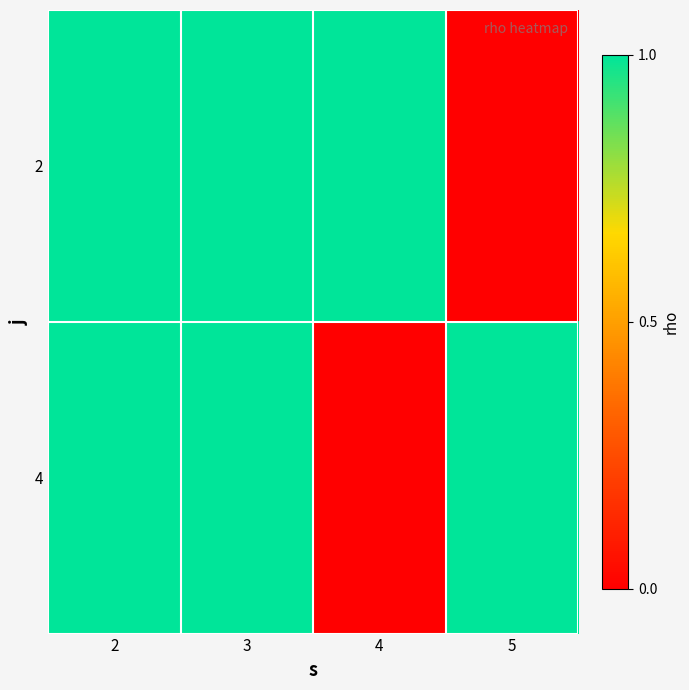

Reading right to left, list all the values displayed in this chart.

2: 5=0	4=1	3=1	2=1
4: 5=1	4=0	3=1	2=1